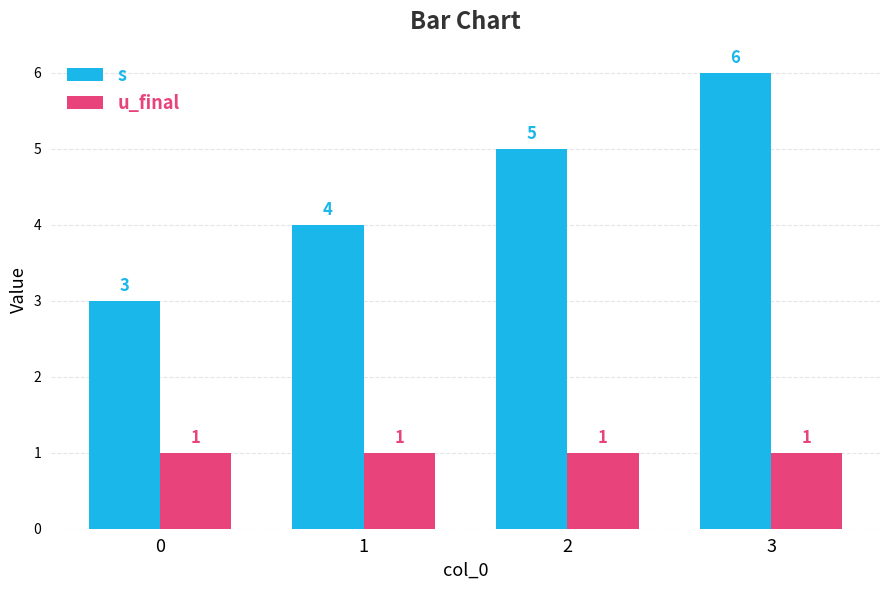

How many distinct data groups are displayed?

2